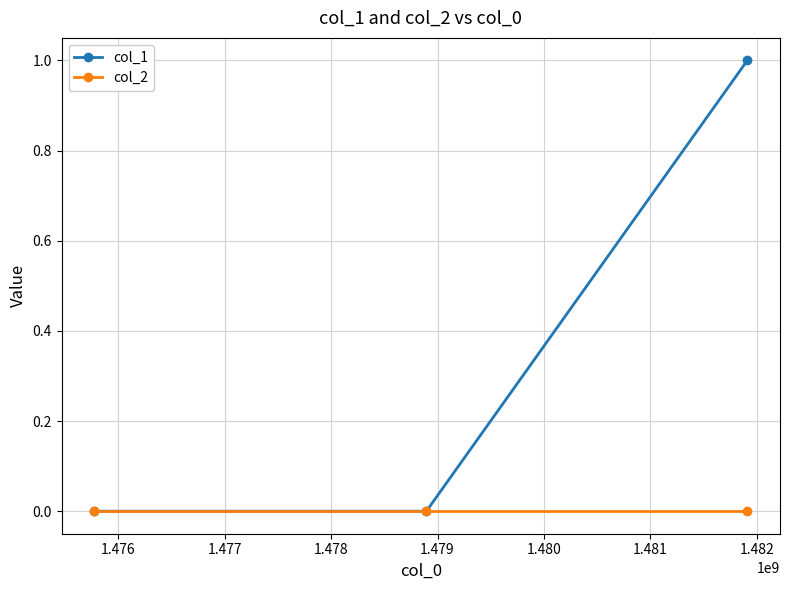

How many series are shown in this chart?

2